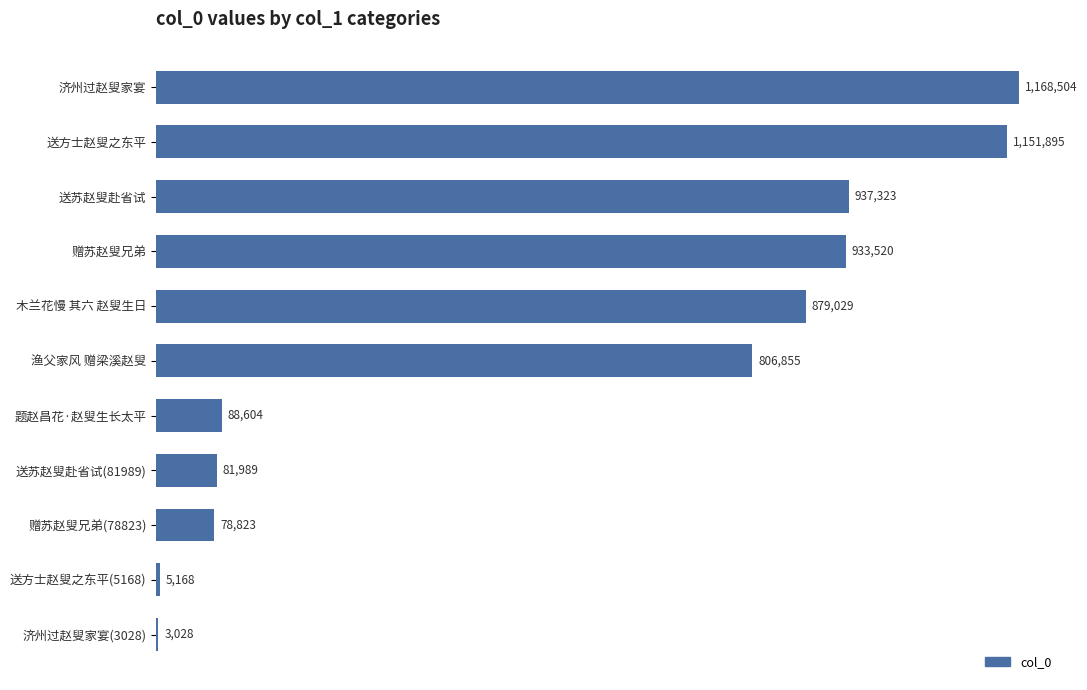

What is the minimum value shown in the chart?

3028